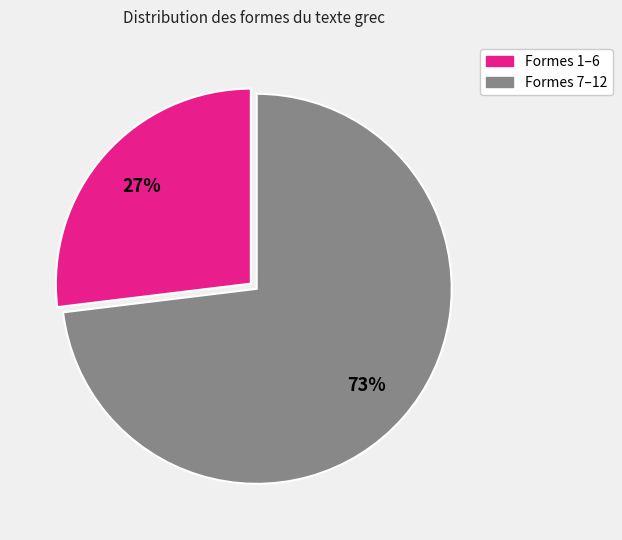

Is there a majority slice in this chart?

Yes